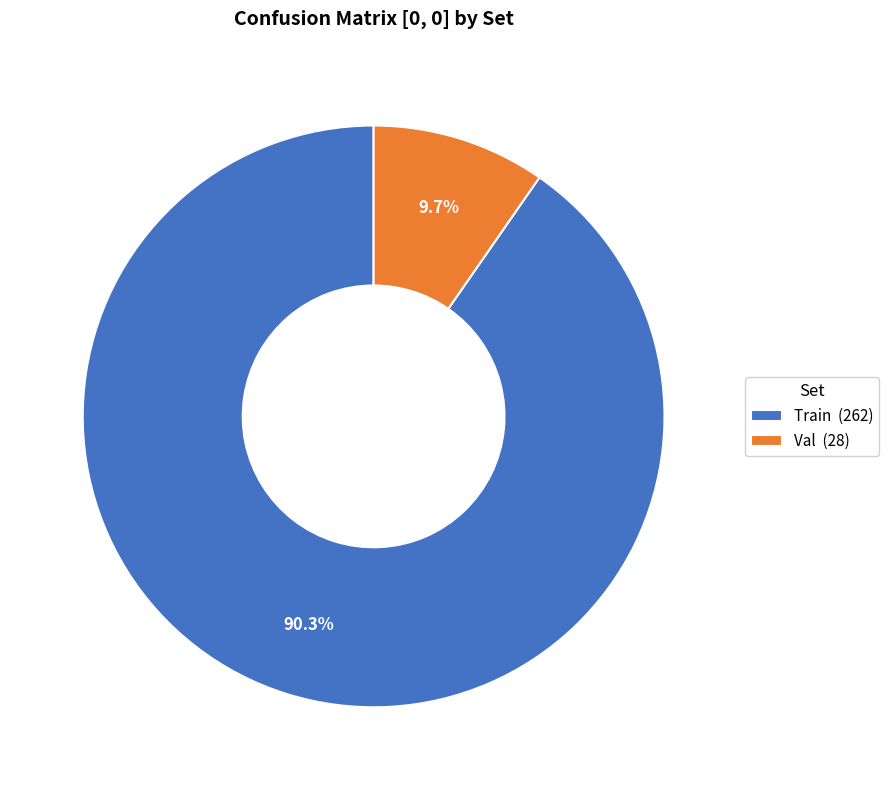

To the nearest percent, what is the difference between the Val and Train slice percentages?

81%